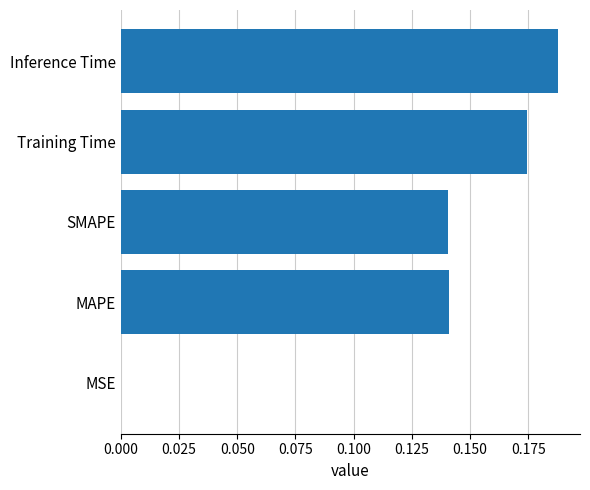

True or false: the data shows 0.3 at Training Time.

False